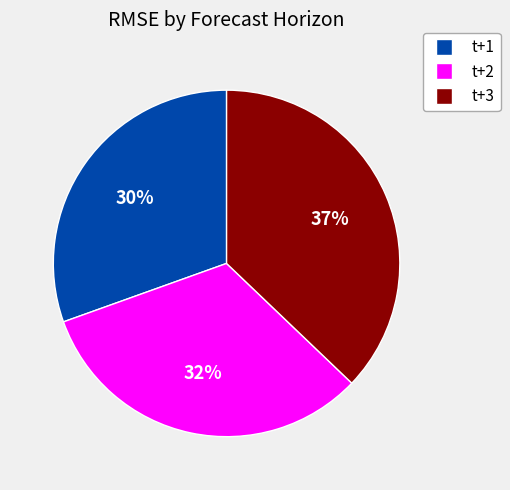

How many segments does this pie chart have?

3